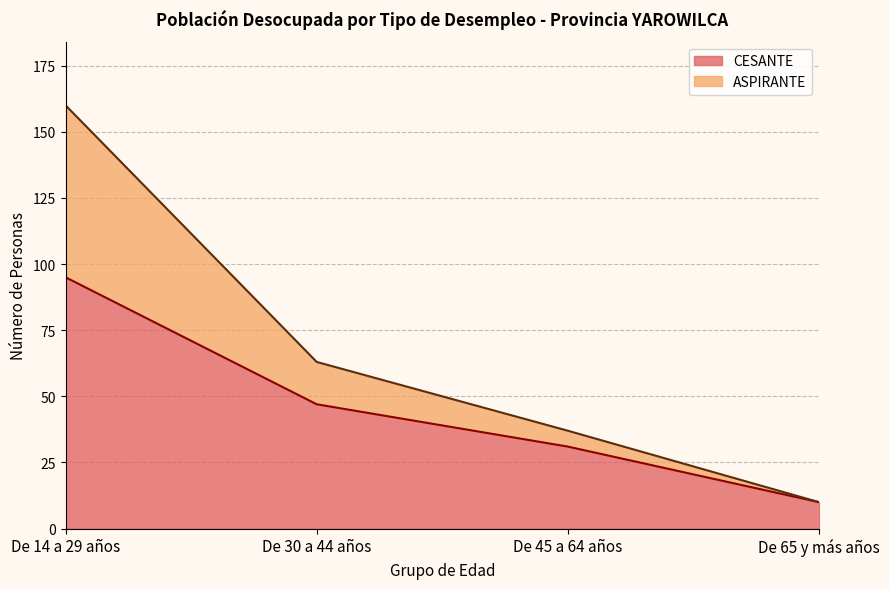

Count the number of data series in this chart.

2